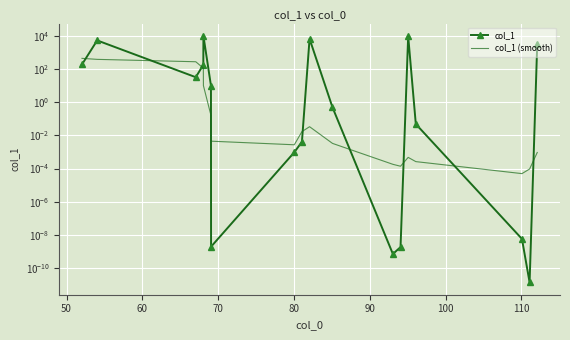

Which series has the widest spread of values?

col_1